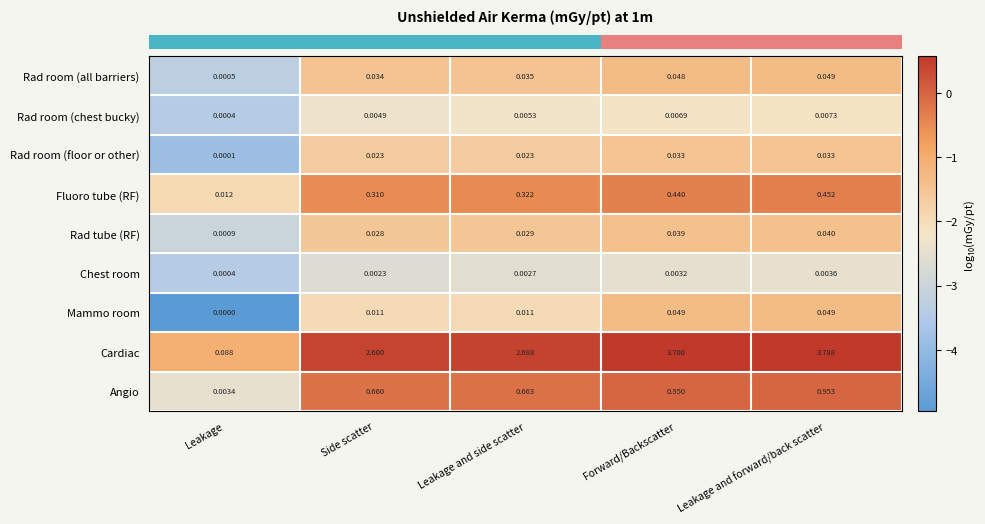

At Forward/Backscatter, list the series in order from largest to smallest.

Cardiac, Angio, Fluoro tube (RF), Mammo room, Rad room (all barriers), Rad tube (RF), Rad room (floor or other), Rad room (chest bucky), Chest room